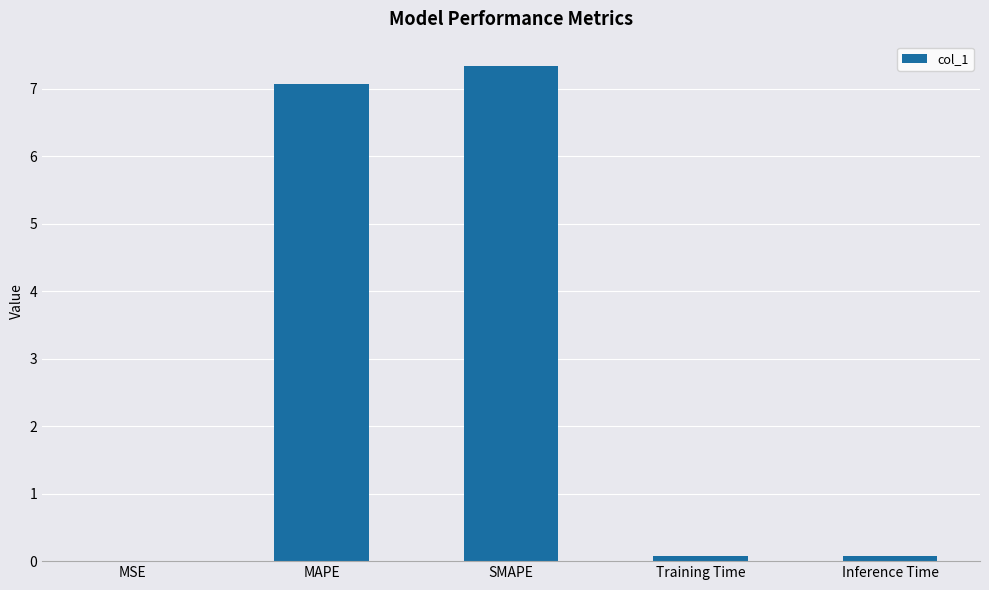

Is it true that the value at SMAPE is 10.8?

False